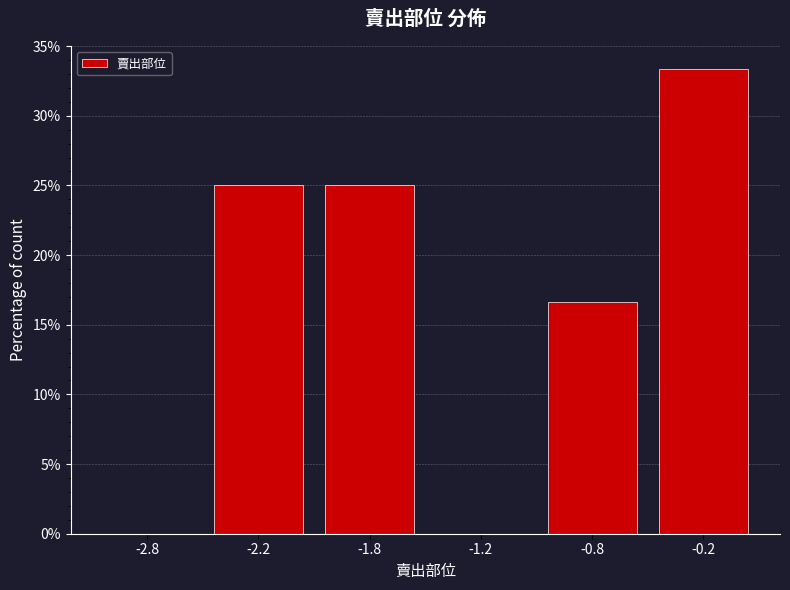

Where is the data nearest to the value 16?

-0.8